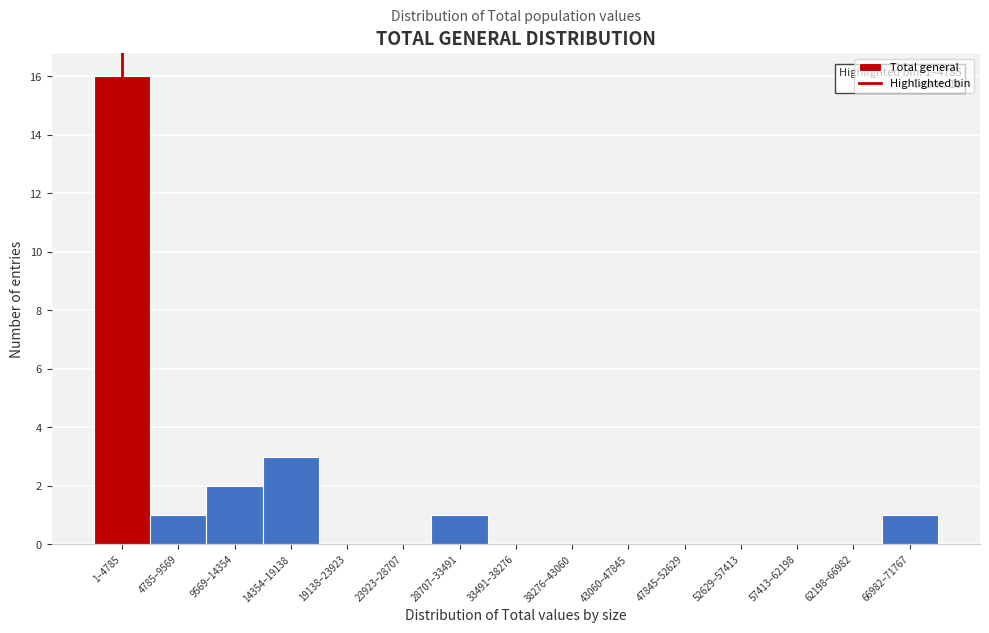

Reading left to right, transcribe all the data shown in this chart.

1–4785=16	4785–9569=1	9569–14354=2	14354–19138=3	19138–23923=0	23923–28707=0	28707–33491=1	33491–38276=0	38276–43060=0	43060–47845=0	47845–52629=0	52629–57413=0	57413–62198=0	62198–66982=0	66982–71767=1